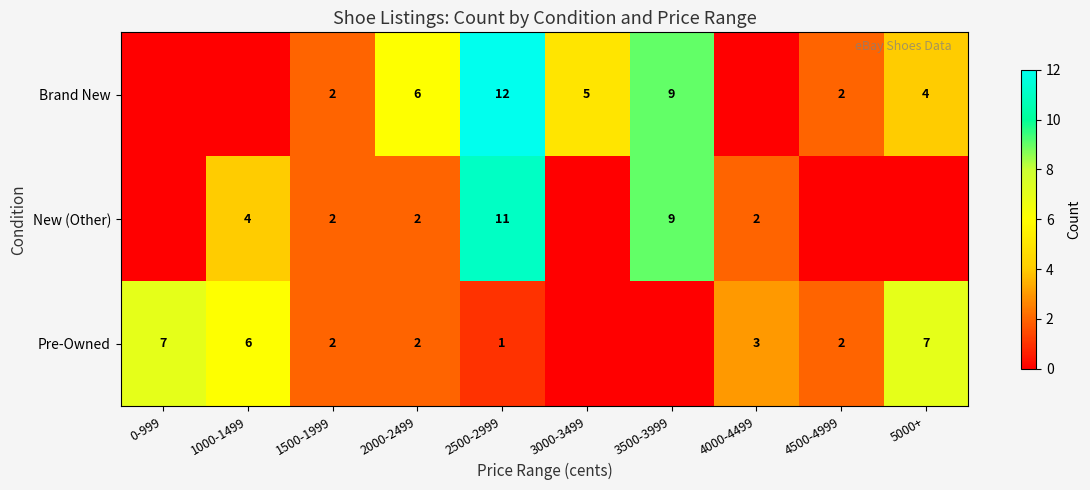

What is the difference between the Brand New values at 2000-2499 and 3500-3999?

3